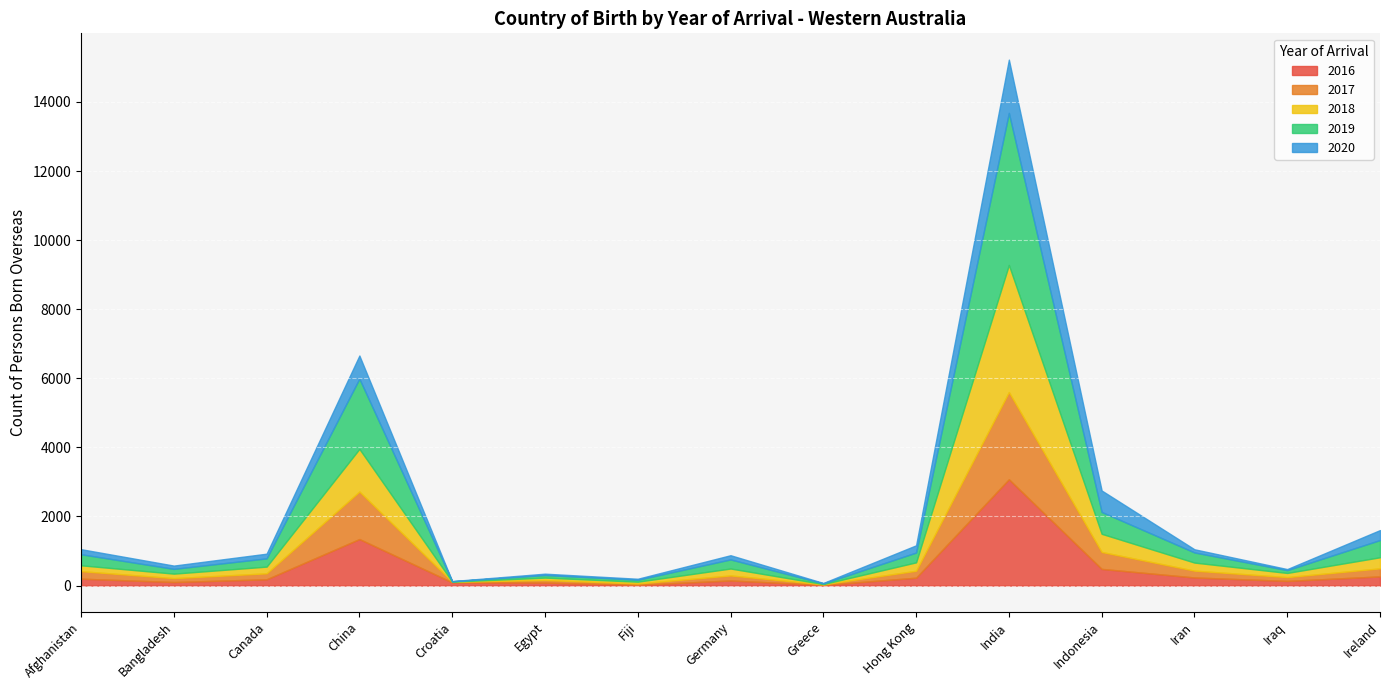

At how many categories does at least one series exceed 3368?

1